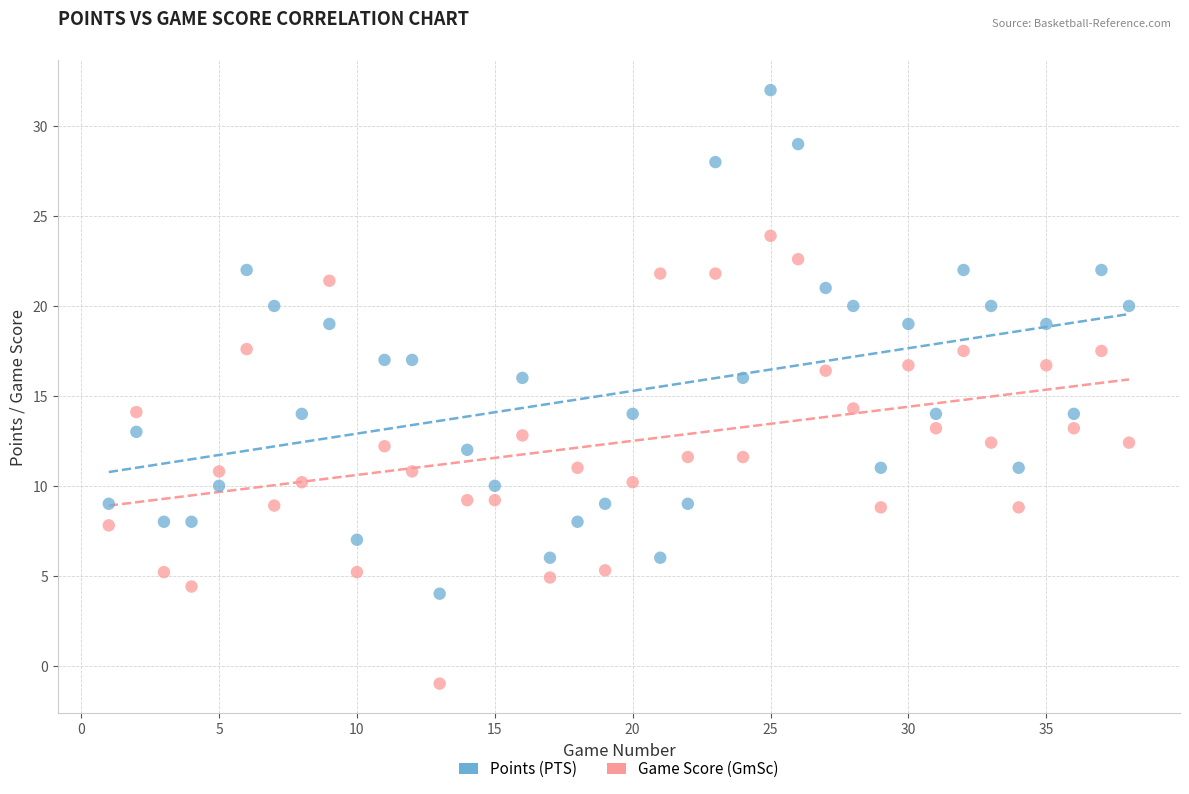

Which series reaches the maximum Y coordinate?

Points (PTS)